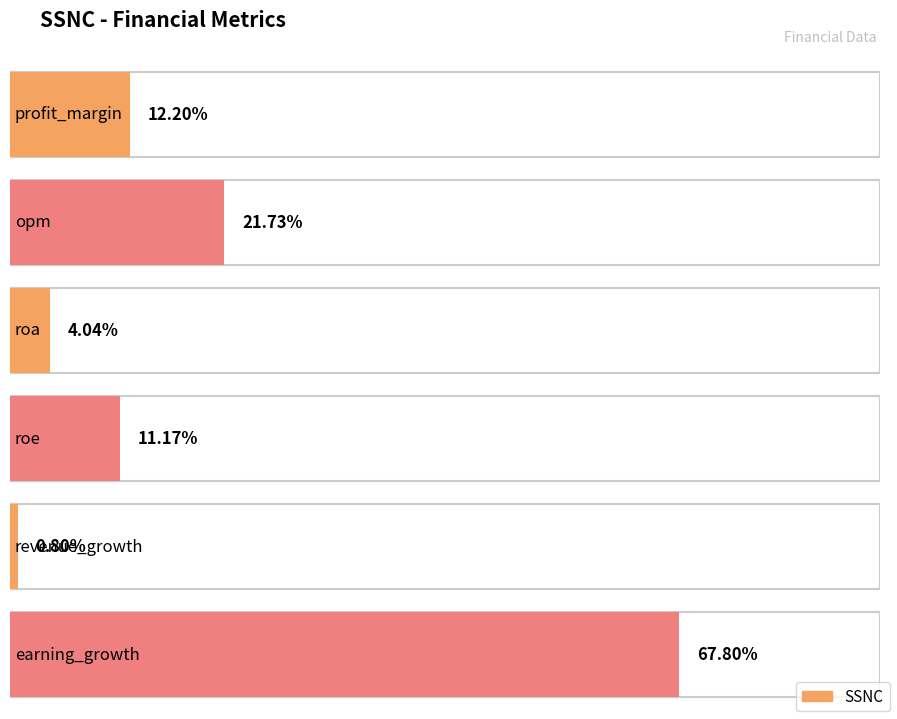

Rank the categories by value from lowest to highest.

revenue_growth, roa, roe, profit_margin, opm, earning_growth